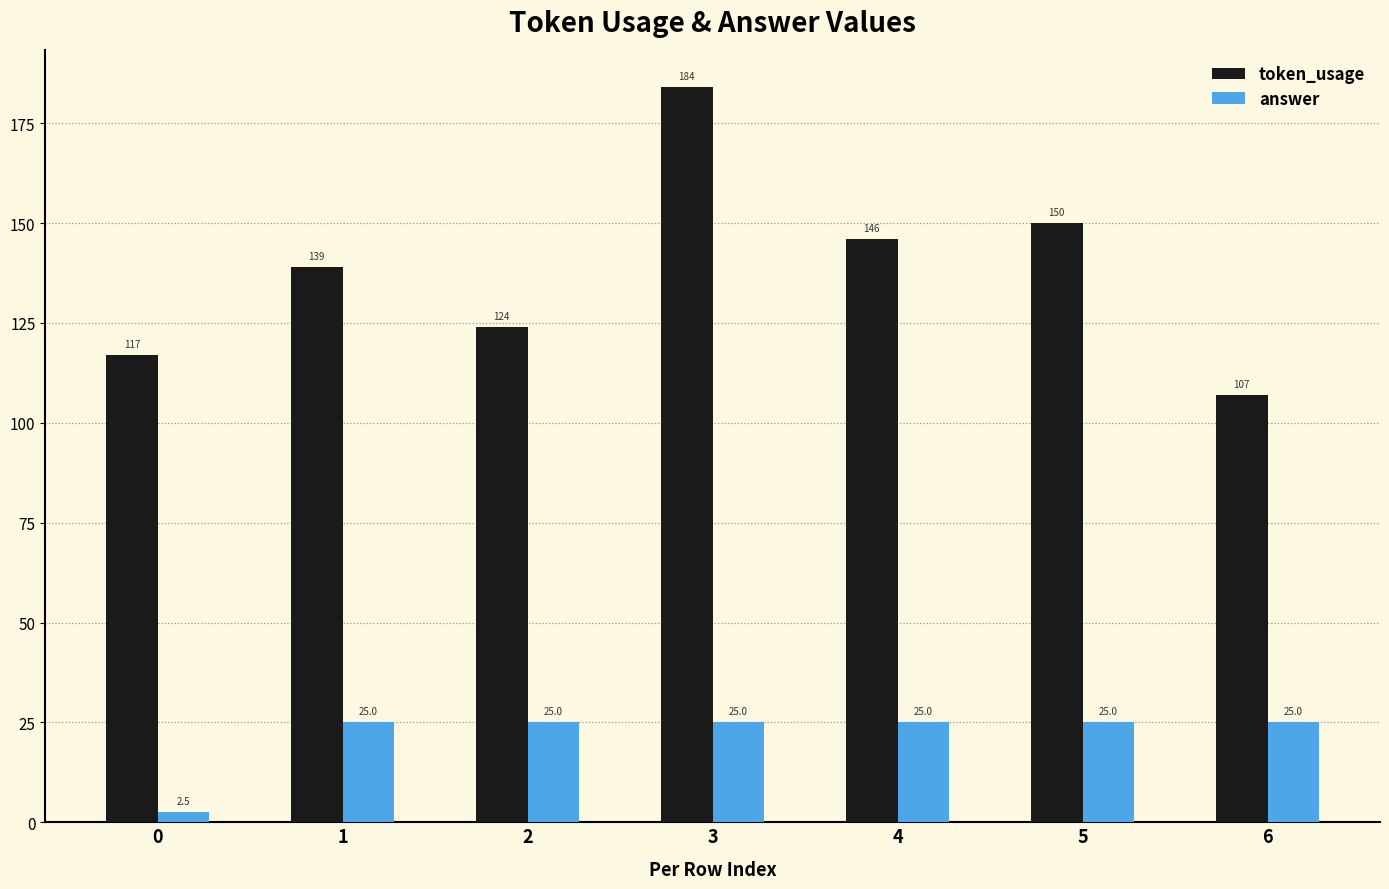

What is the difference between the highest and lowest values at 1?

114.0